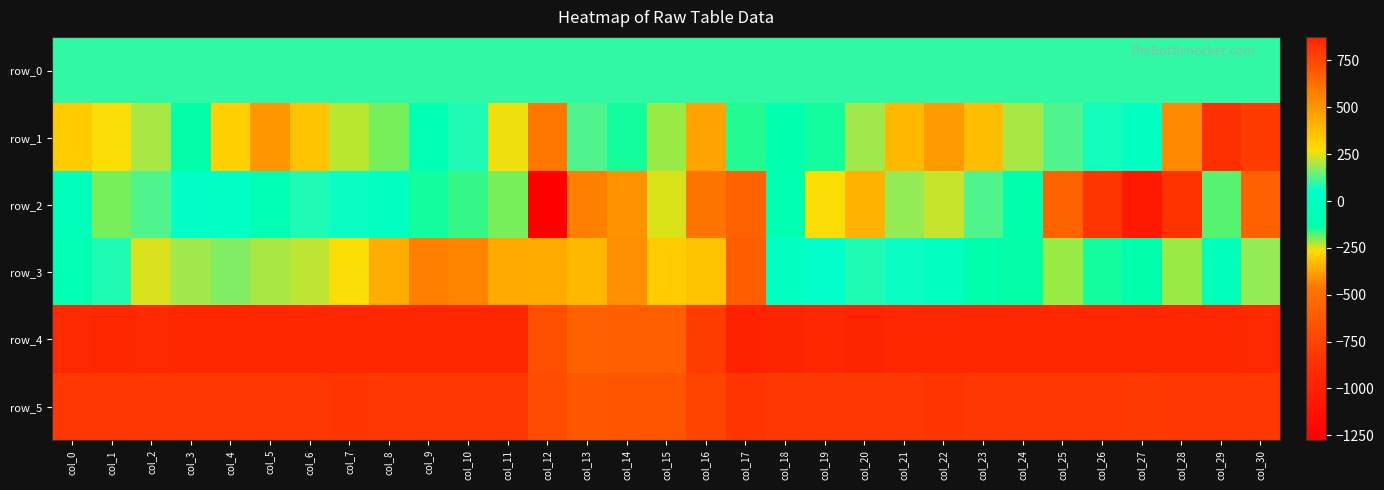

The row_3 series shows 265.0 at col_7. True or false?

True